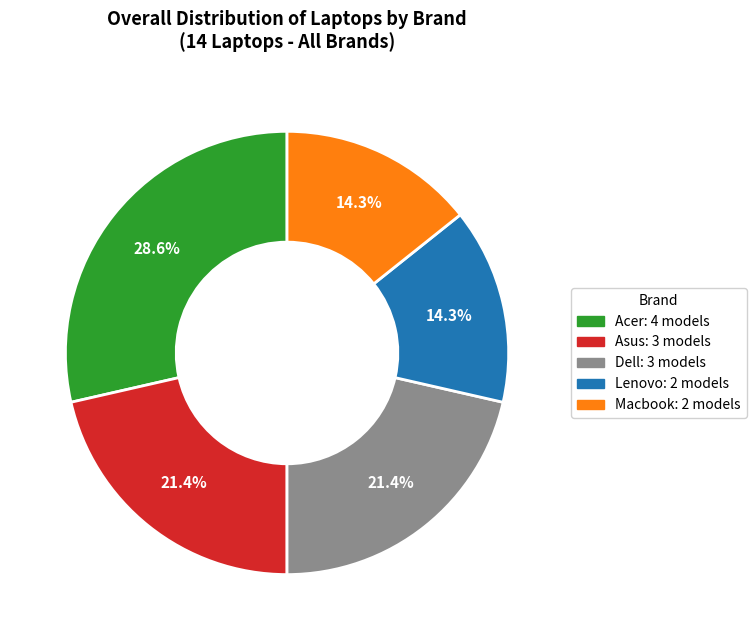

Is Acer the majority of the pie?

No